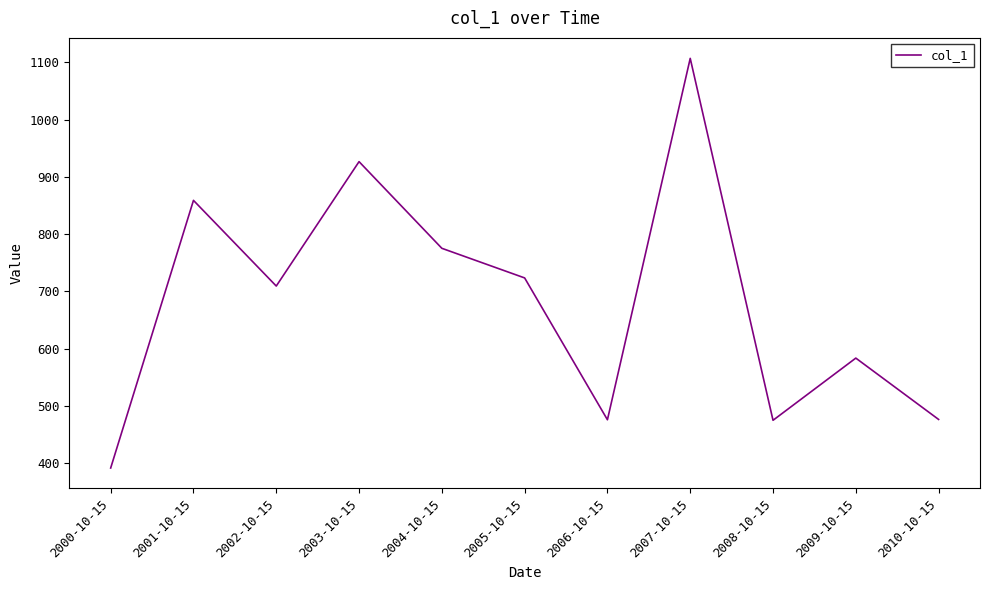

What is the change in value from 2007-10-15 to 2008-10-15?

-632.4